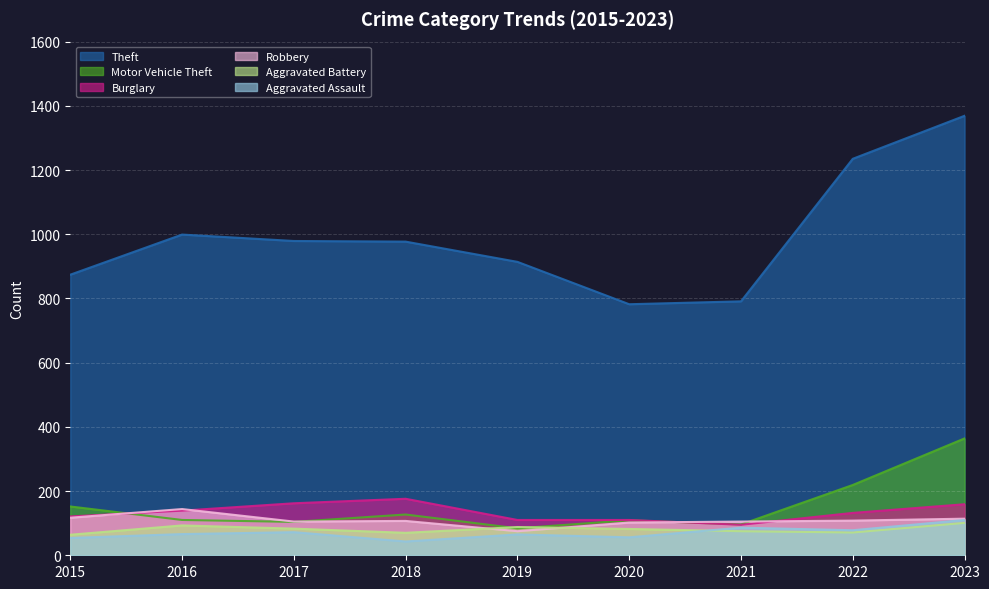

Which series changed the most between 2017 and 2023?

Theft